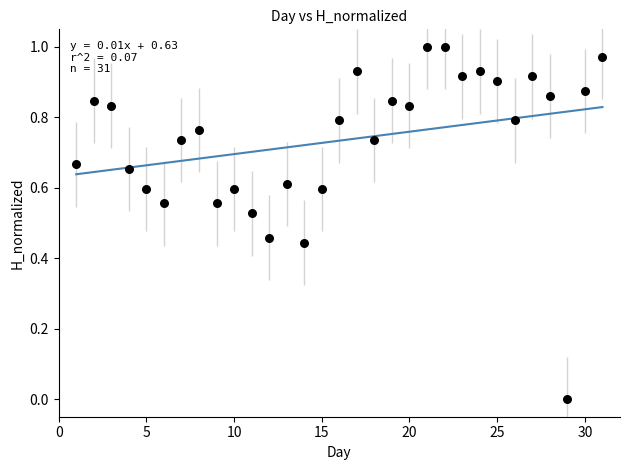

What is the range of X values (max minus min)?

30.0